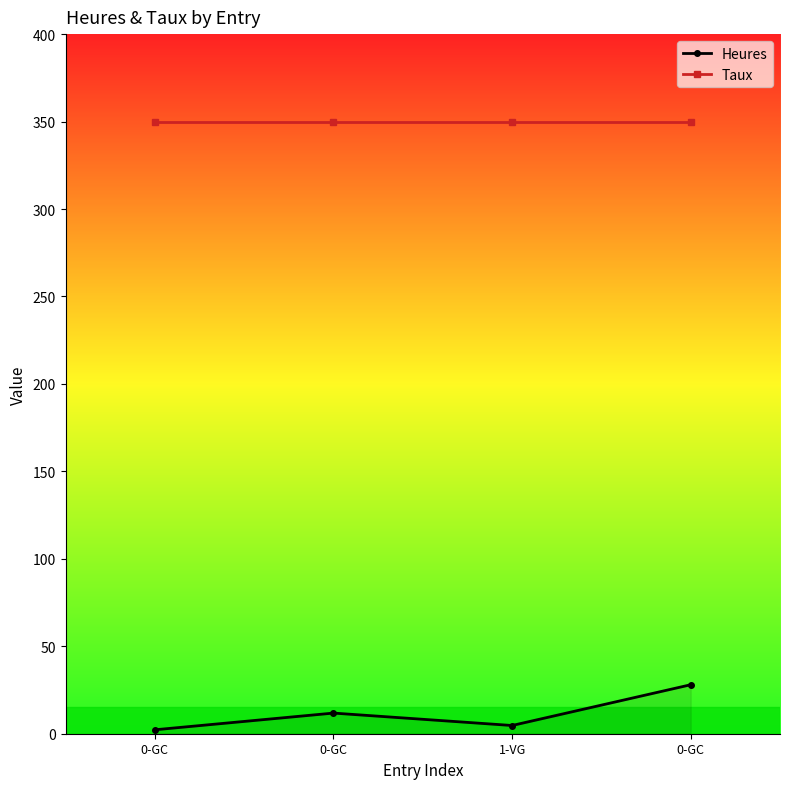

Is this an area chart (filled region under the line)?

Yes